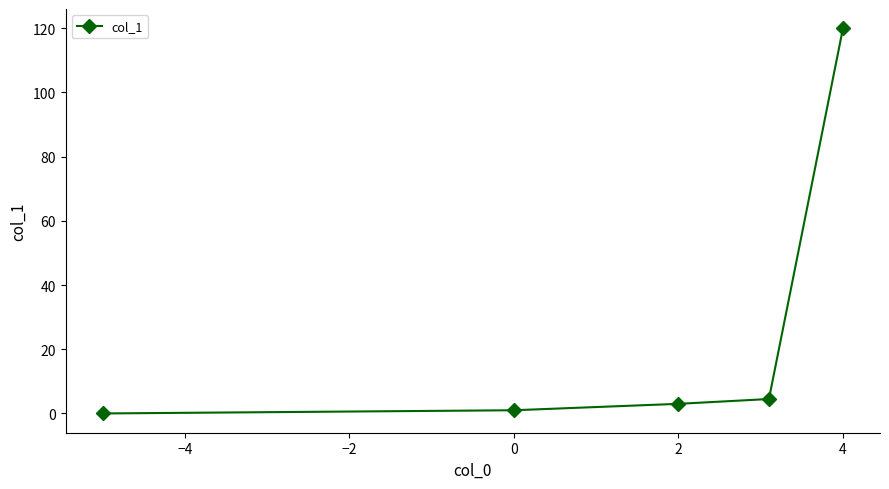

Does the chart have visible grid lines?

No